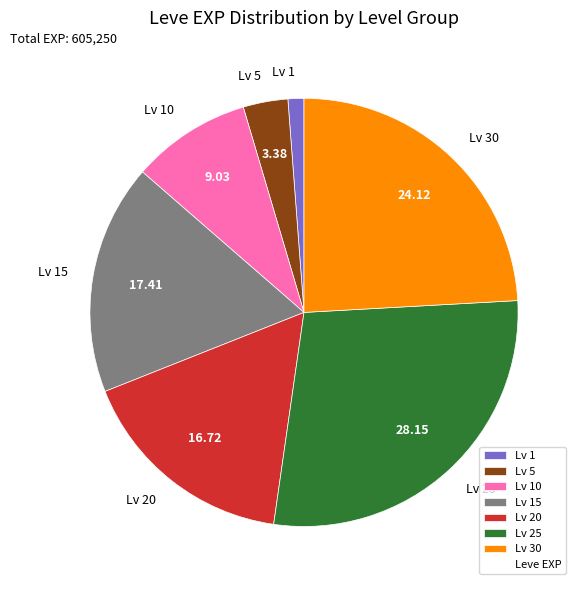

Do Lv 20 and Lv 1 together represent more than half of the pie?

No